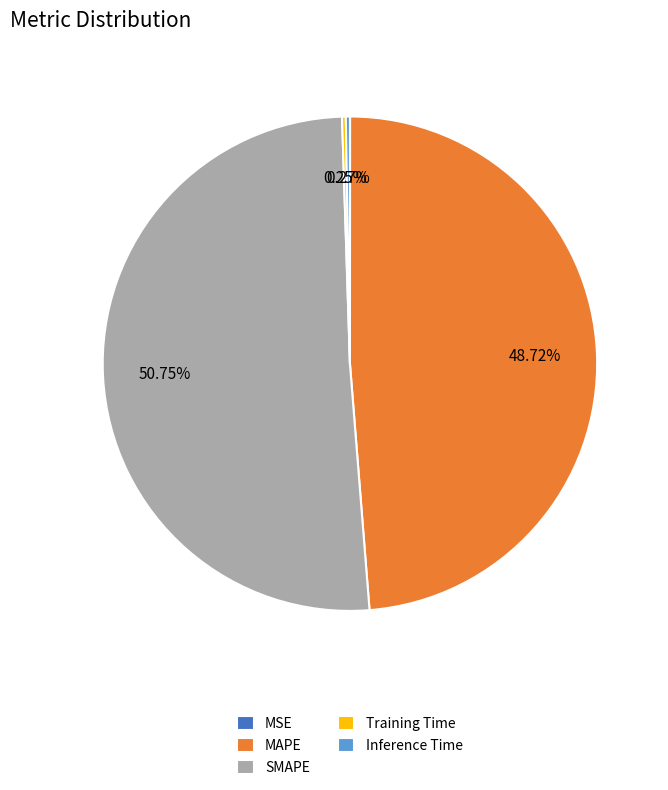

Is MAPE the majority of the pie?

No